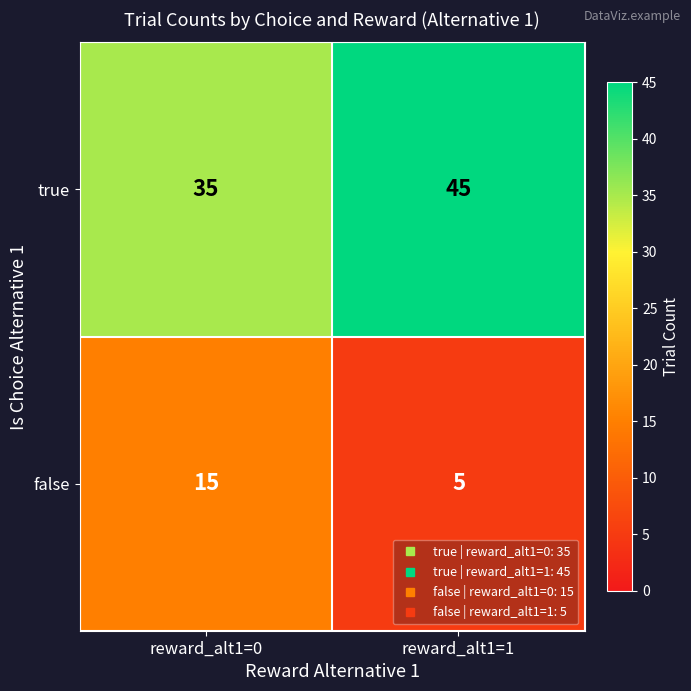

At which label is true closest to 40?

reward_alt1=0